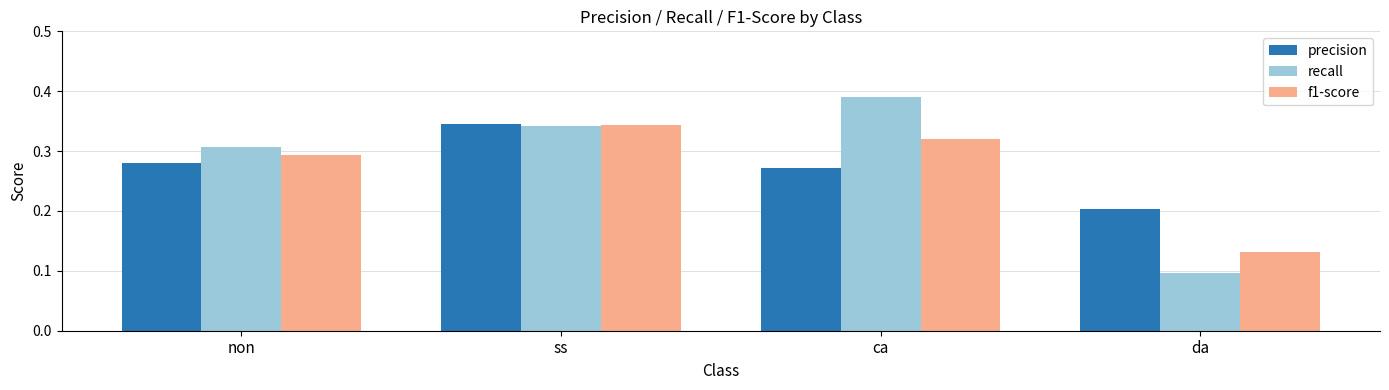

Is the value of recall at ca greater than the value of f1-score at ss?

Yes